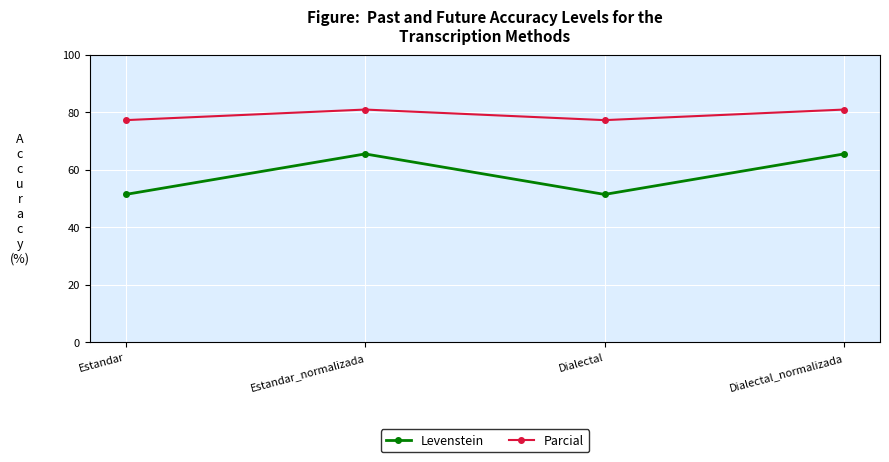

True or false: Parcial has a value of 133.0 at Dialectal_normalizada.

False